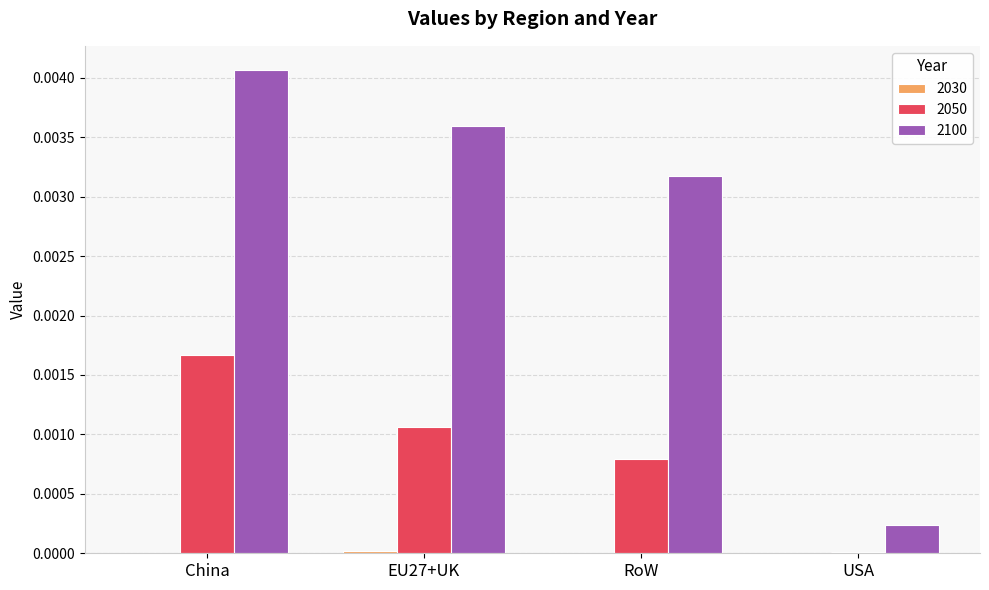

At which category is the sum across all series the highest?

China